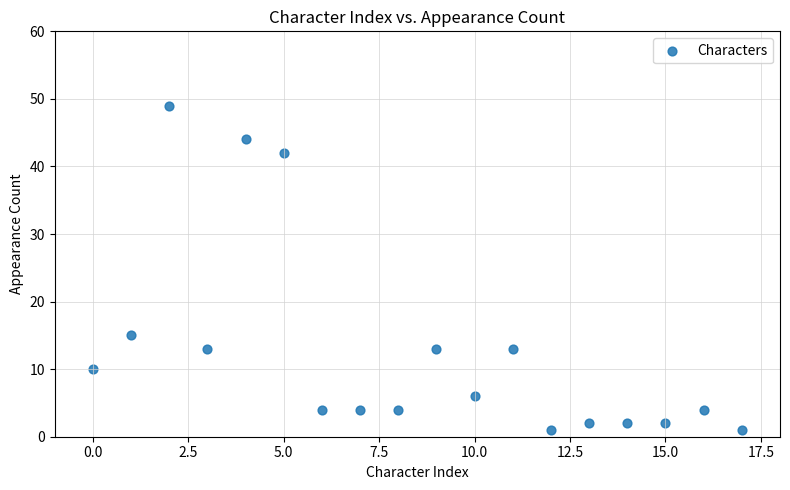

What Y value in the scatter plot is closest to 25?

15